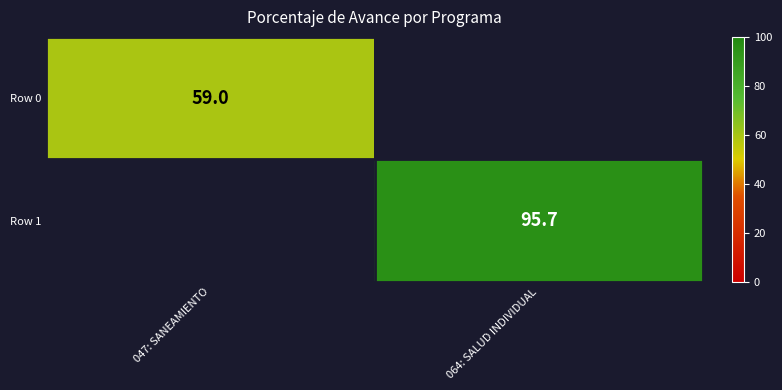

True or false: Row 1 has a value of 95.7 at 064: SALUD INDIVIDUAL.

True